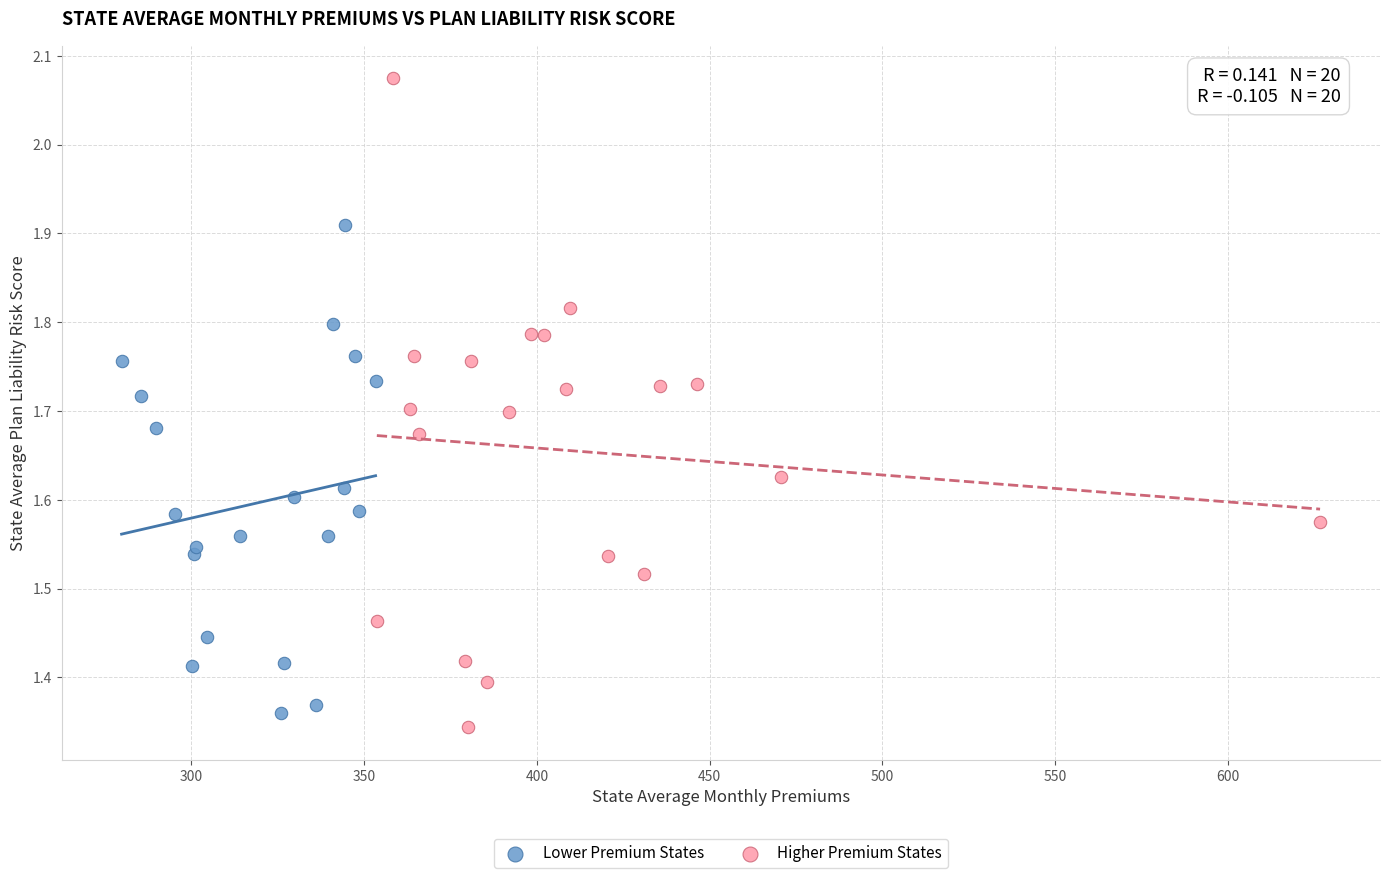

Which series reaches the maximum Y coordinate?

Higher Premium States